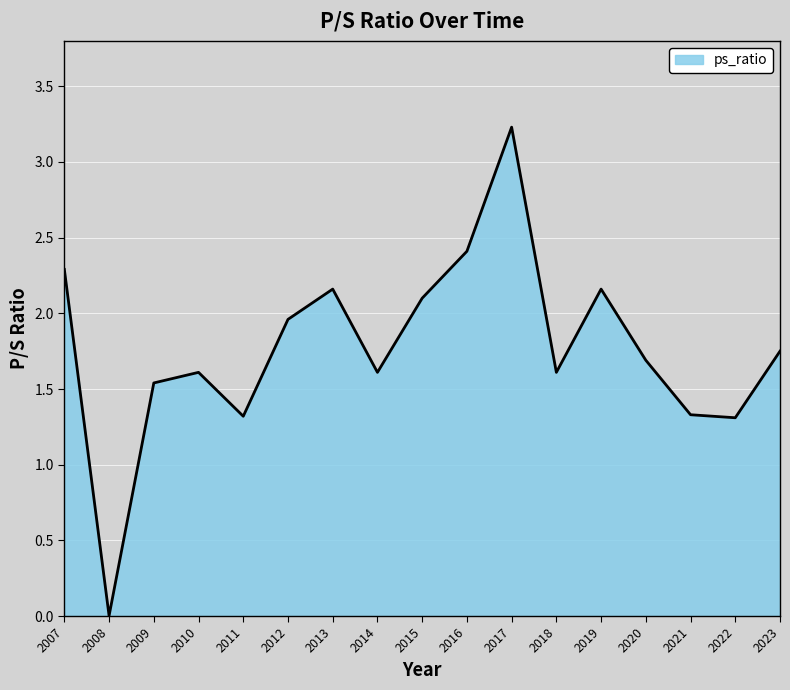

At which category does the chart reach its peak across all series?

2017